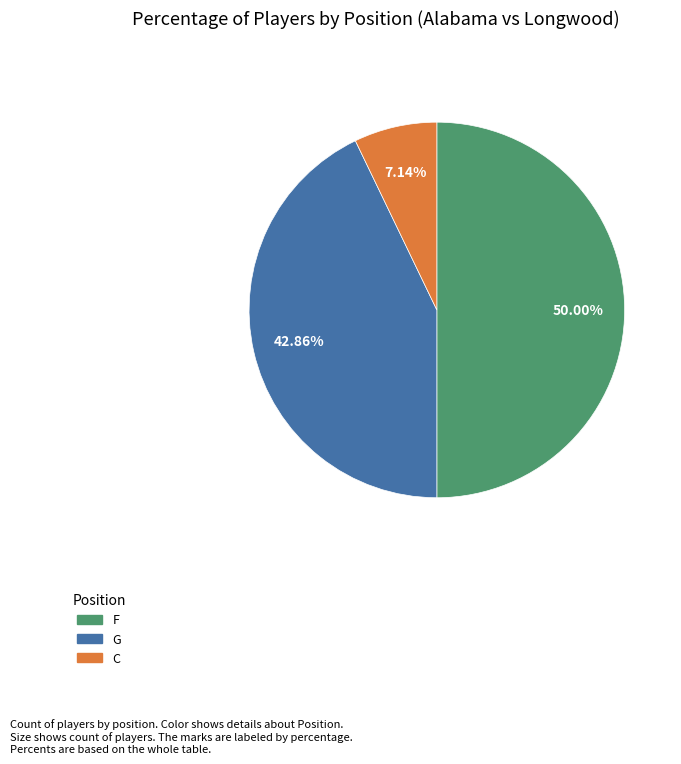

How many segments does this pie chart have?

3